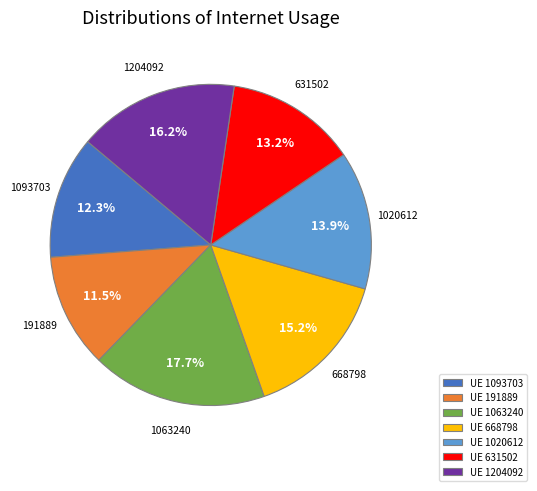

The 1093703 slice represents 12% of the pie. True or false?

True